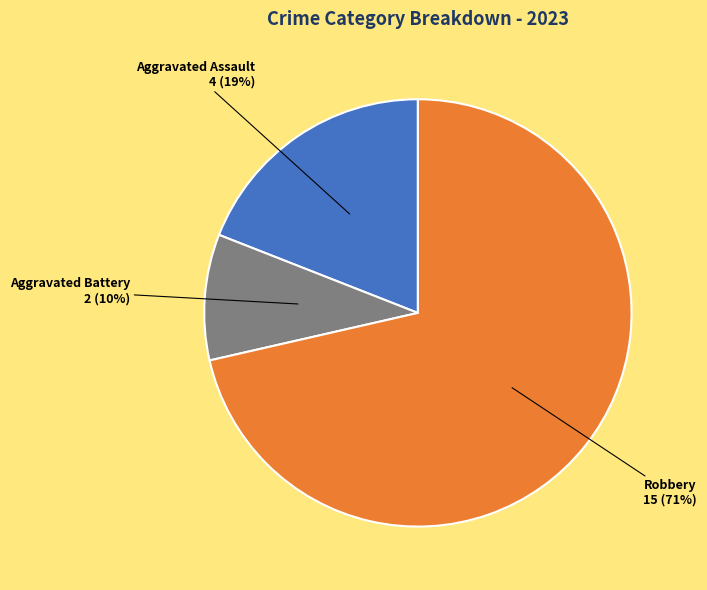

To the nearest percent, what is the average slice percentage?

33%